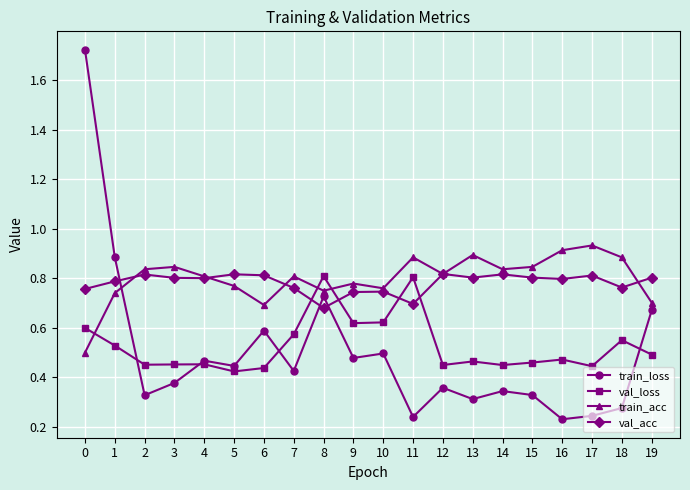

What are all the series names shown in the legend?

train_loss, val_loss, train_acc, val_acc